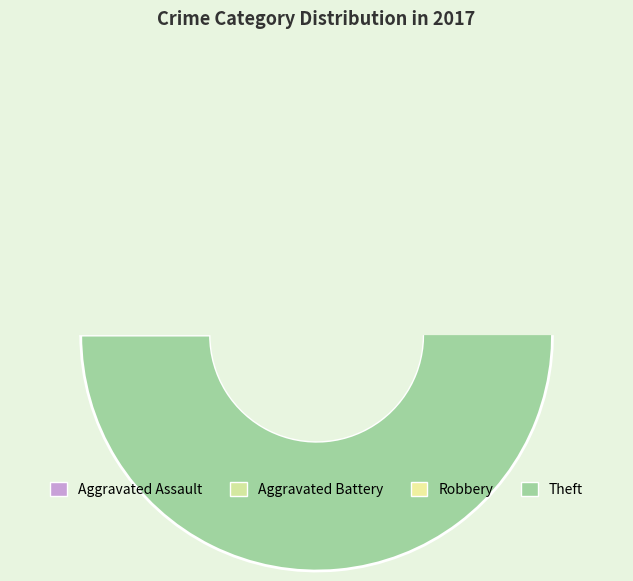

How much of the chart is everything except Aggravated Assault?

97.1%